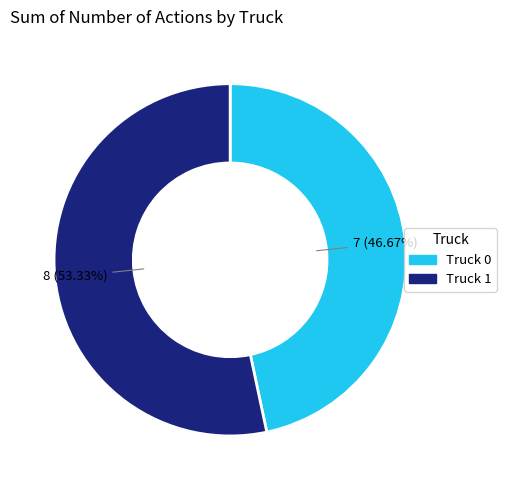

What is the majority slice?

Truck 1